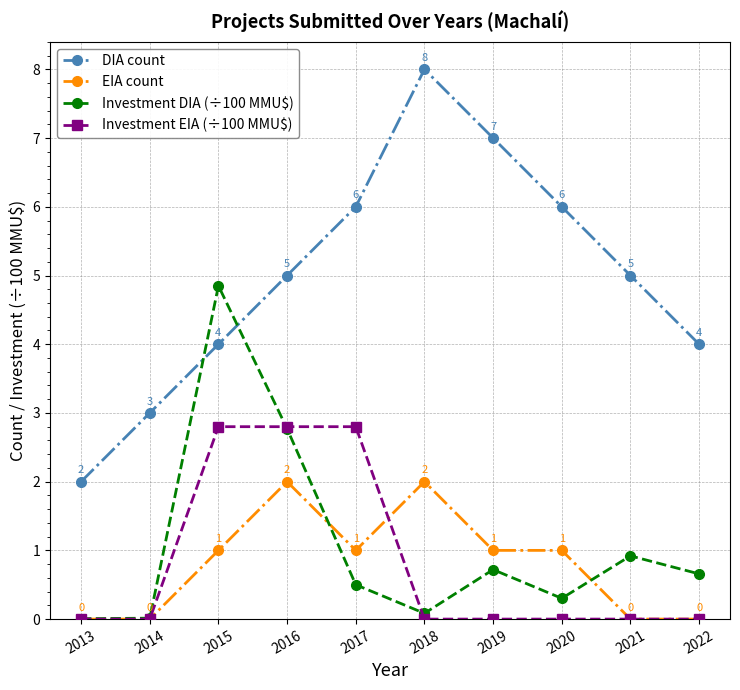

True or false: DIA count and EIA count intersect in this chart.

False